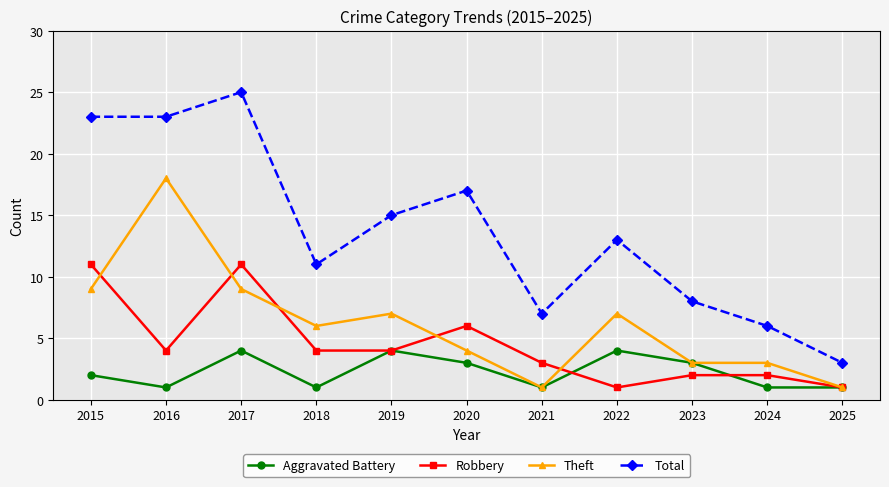

How many data points does each series have?

11